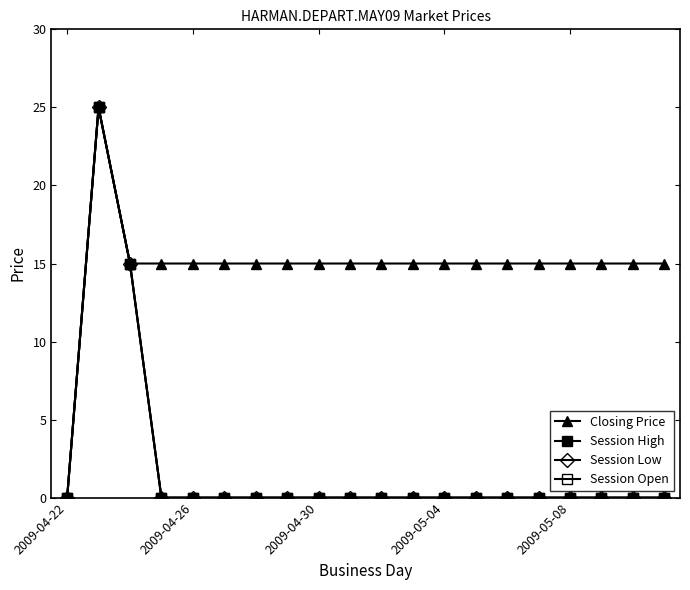

Where is Closing Price nearest to the value 12?

2009-04-30